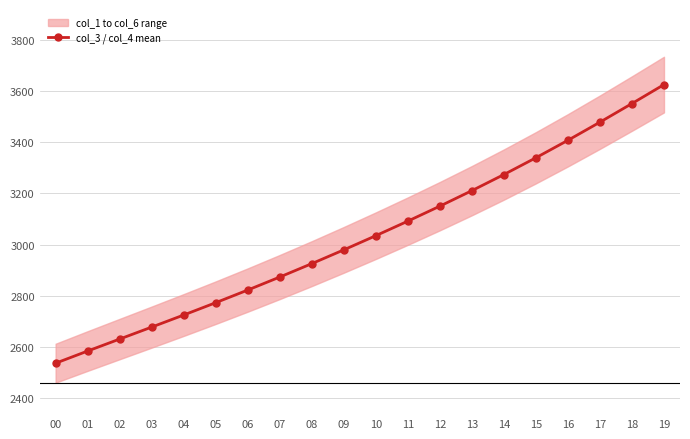

How many data points does each series have?

20